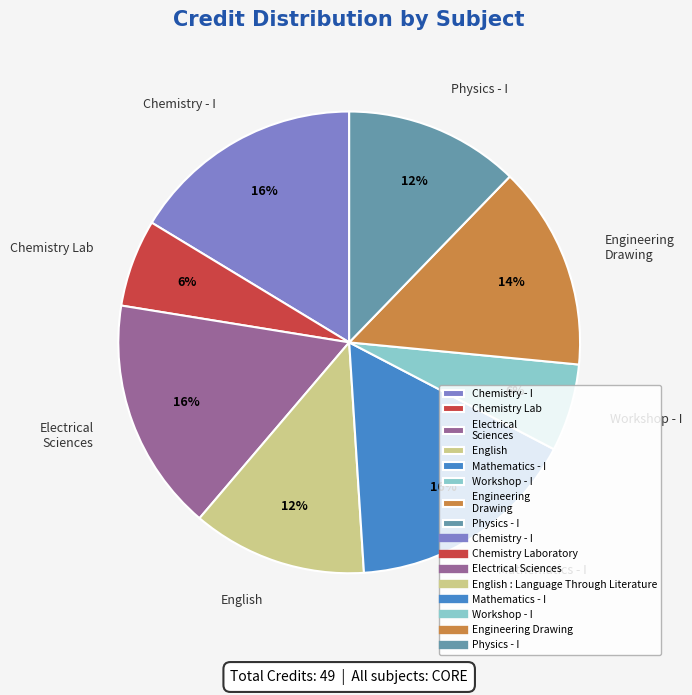

Is there a majority slice in this chart?

No